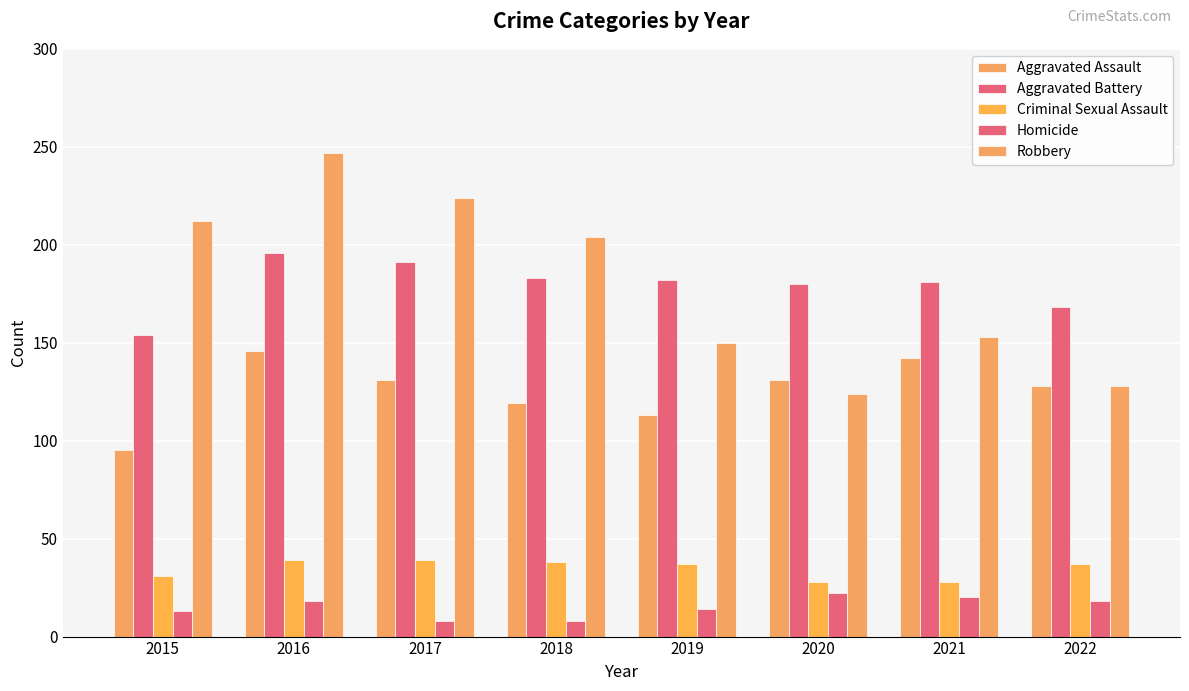

Reading left to right, transcribe all the data shown in this chart.

Aggravated Assault: 95	146	131	119	113	131	142	128
Aggravated Battery: 154	196	191	183	182	180	181	168
Criminal Sexual Assault: 31	39	39	38	37	28	28	37
Homicide: 13	18	8	8	14	22	20	18
Robbery: 212	247	224	204	150	124	153	128